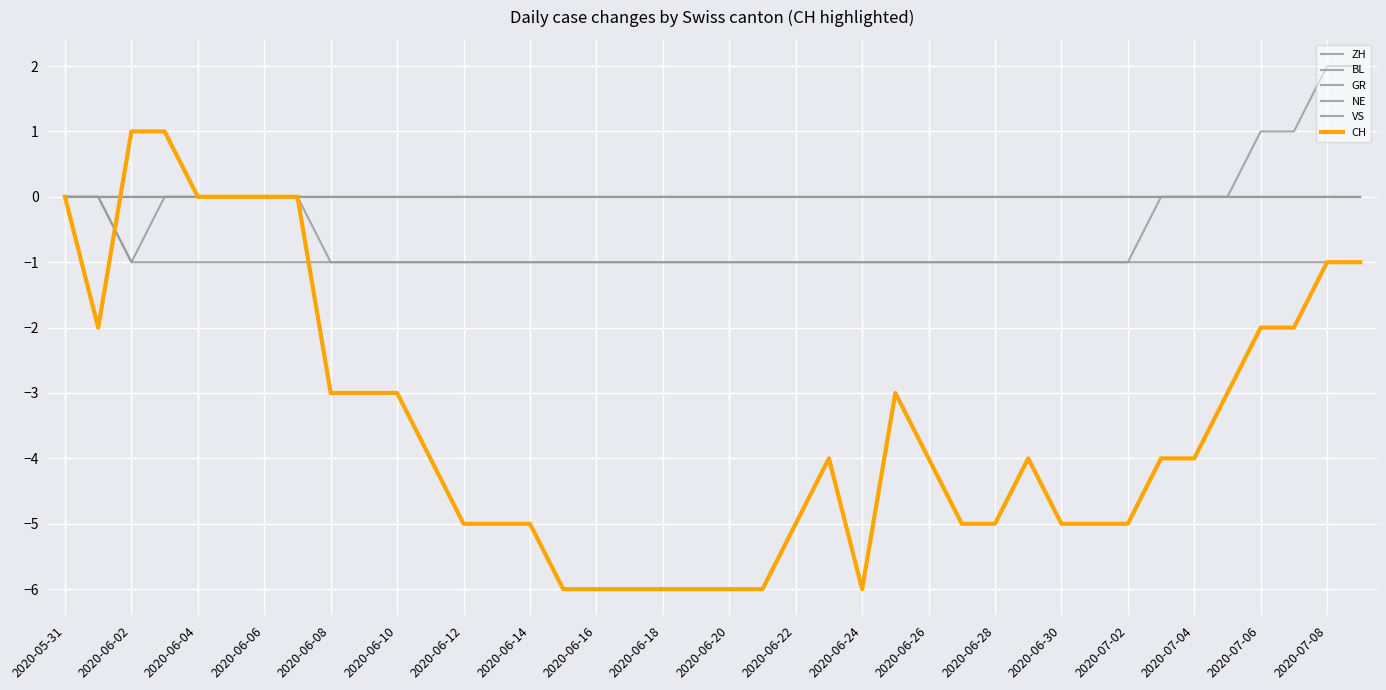

Rank the series by their maximum value, from highest to lowest.

ZH, CH, BL, GR, NE, VS